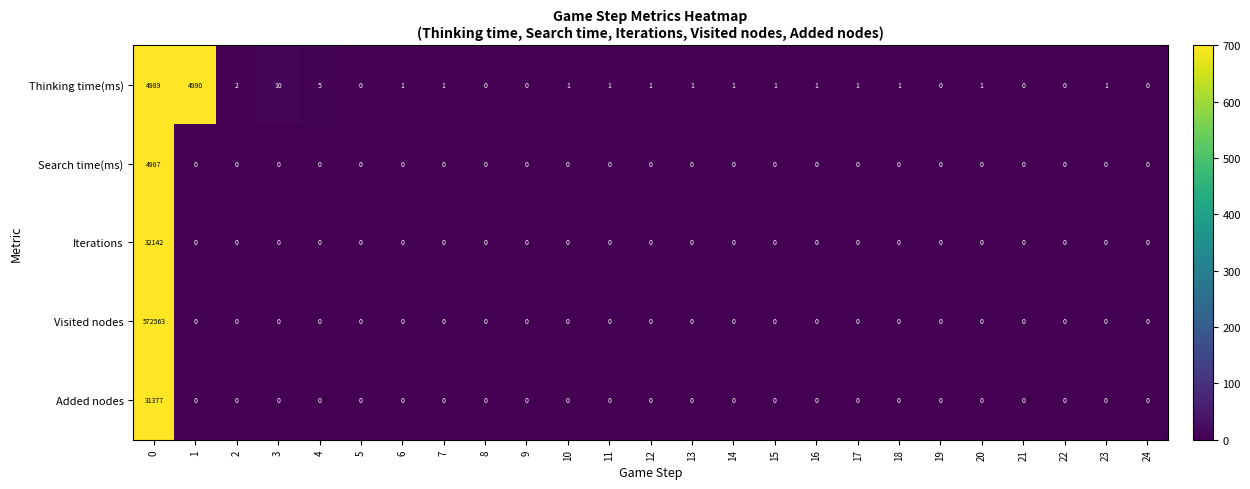

Which series has the largest range (max minus min)?

Visited nodes